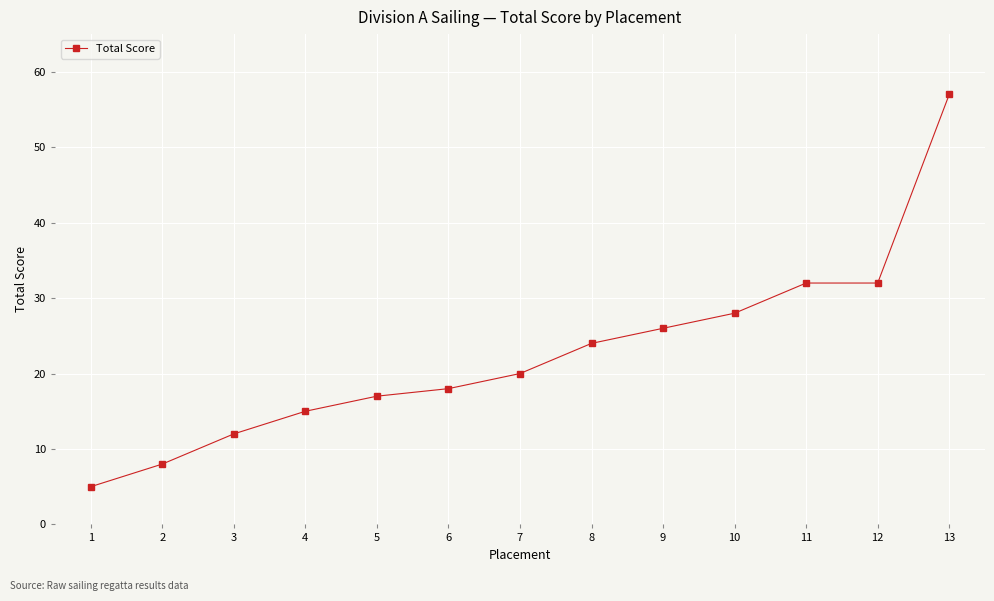

What is the difference between the maximum and minimum values?

52